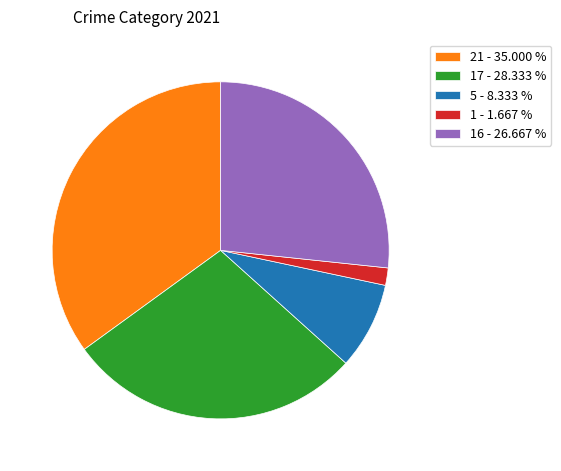

Approximately how many times larger is the value at 17 - 28.333 % compared to 21 - 35.000 %?

0.8